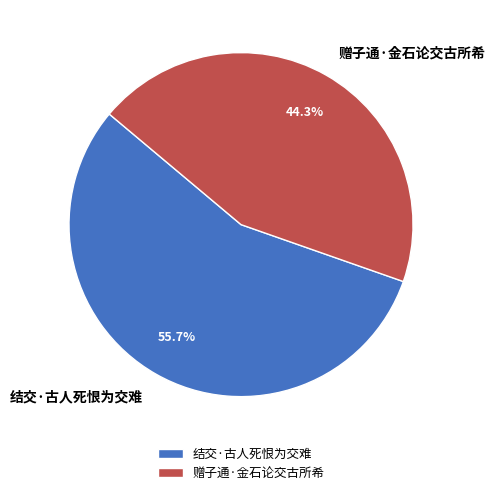

Rank the categories by value from highest to lowest.

结交·古人死恨为交难, 赠子通·金石论交古所希